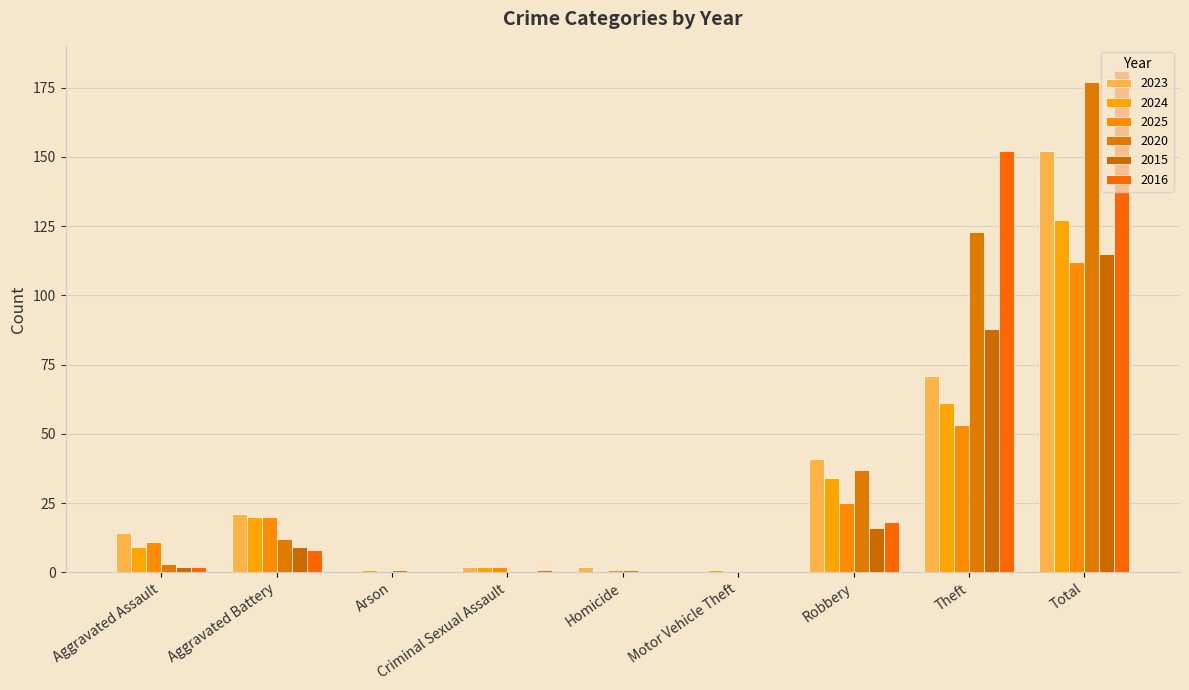

Which has a higher value, Robbery or Criminal Sexual Assault?

Robbery